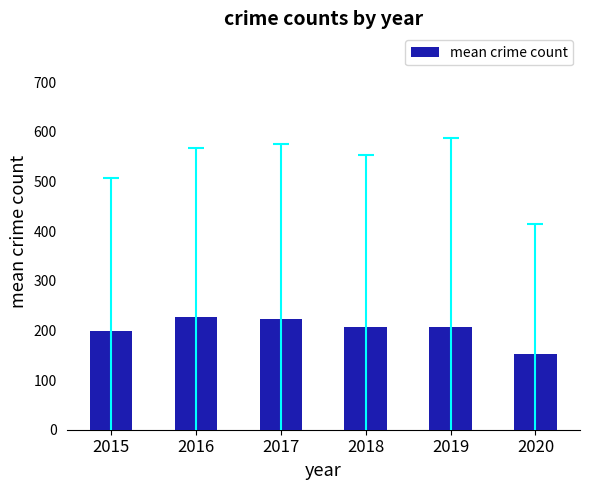

What is the maximum value shown in the chart?

227.8